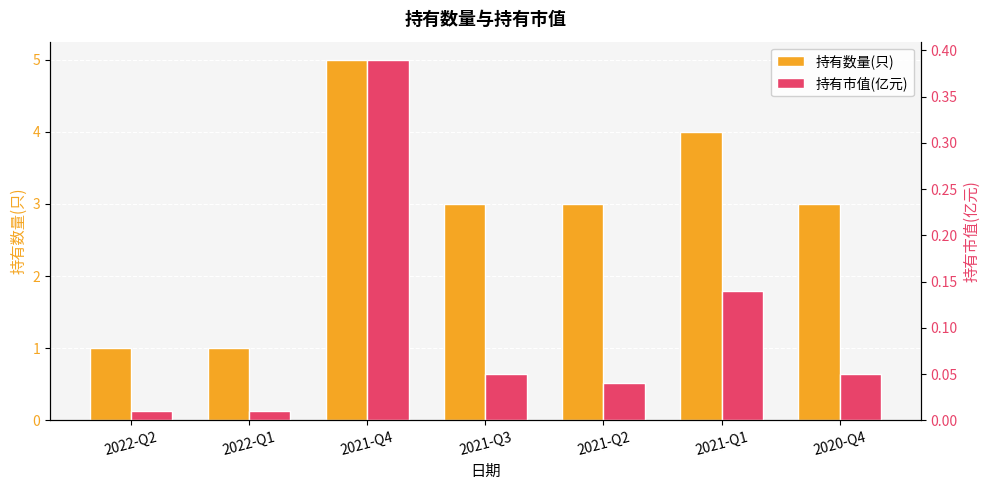

List the series in order of their overall mean, lowest first.

持有市值(亿元), 持有数量(只)